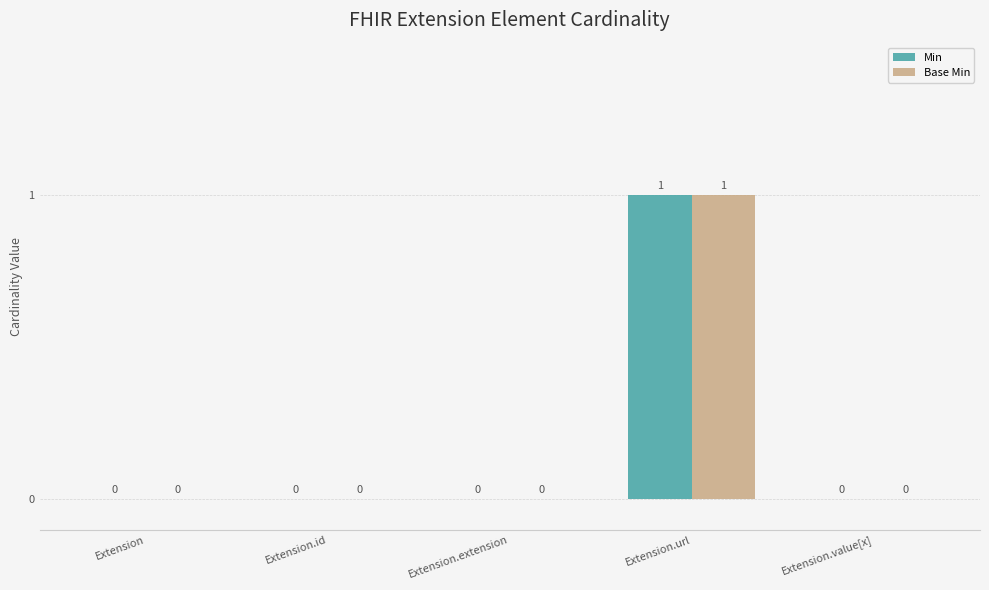

At which category does the chart reach its peak across all series?

Extension.url